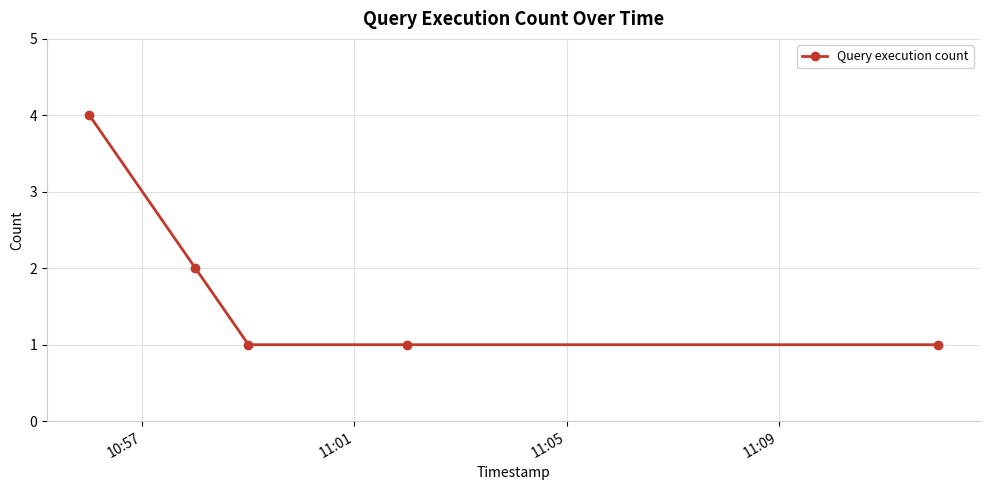

What is the difference between the maximum and minimum values?

3